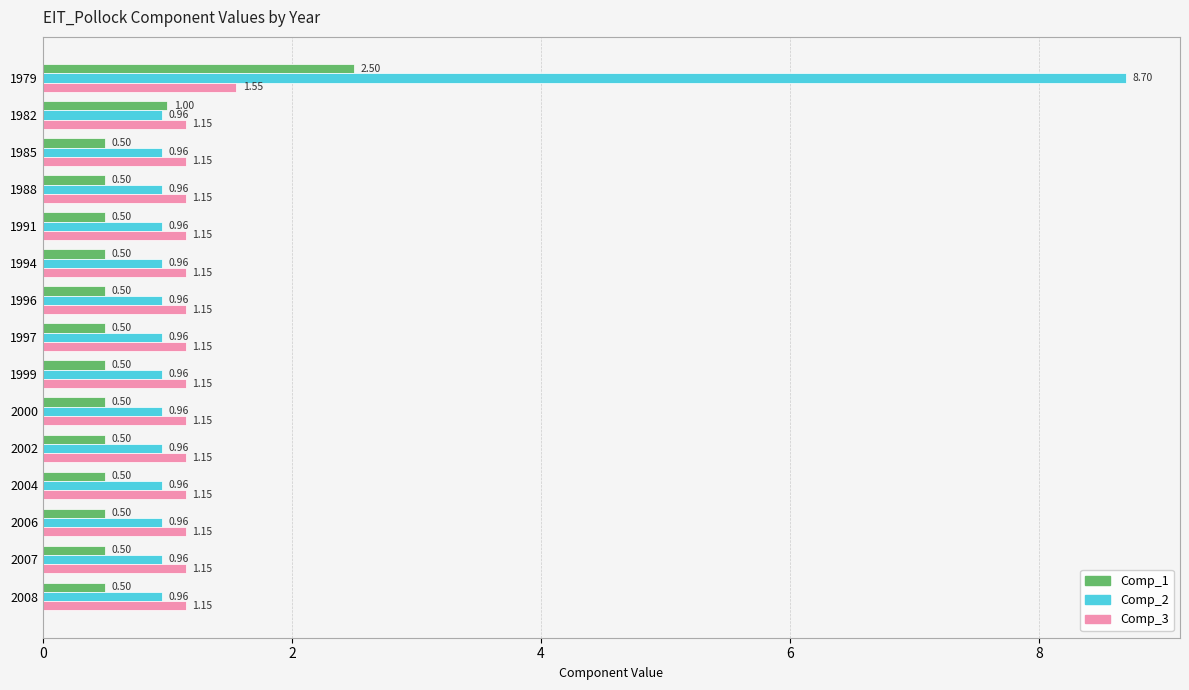

Which series has the widest spread of values?

Comp_2